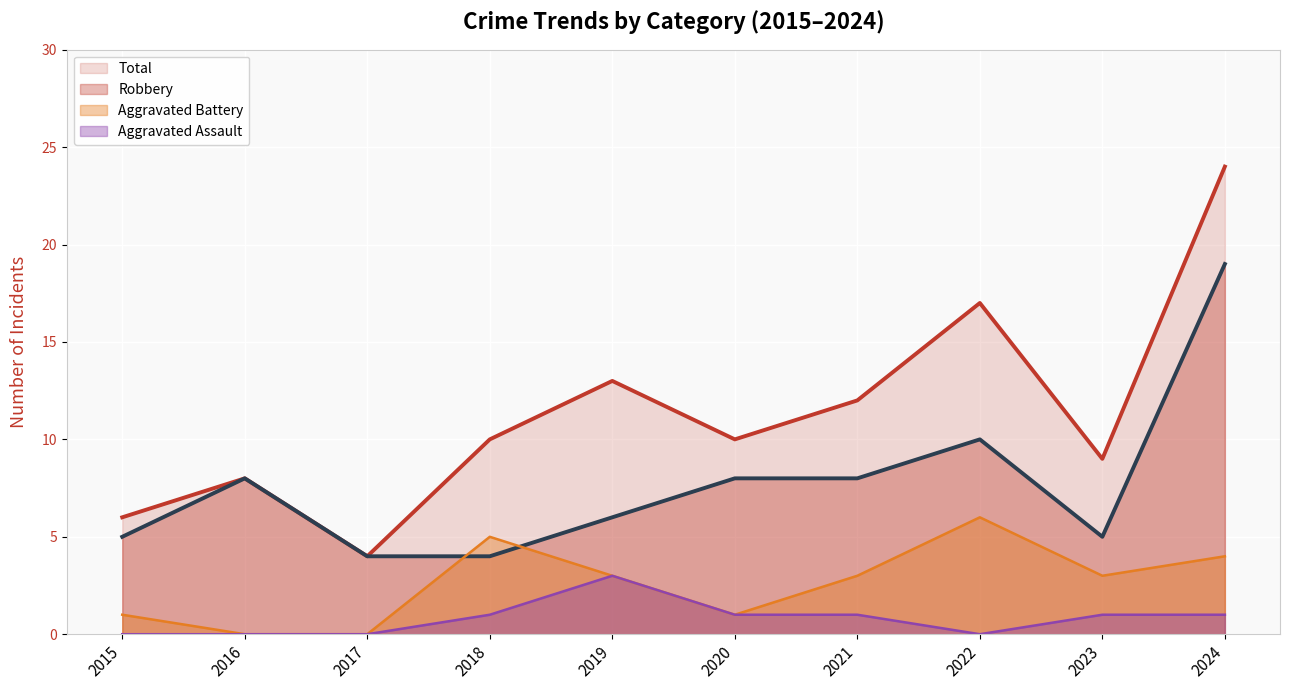

True or false: Aggravated Assault and Aggravated Battery cross at least once.

False